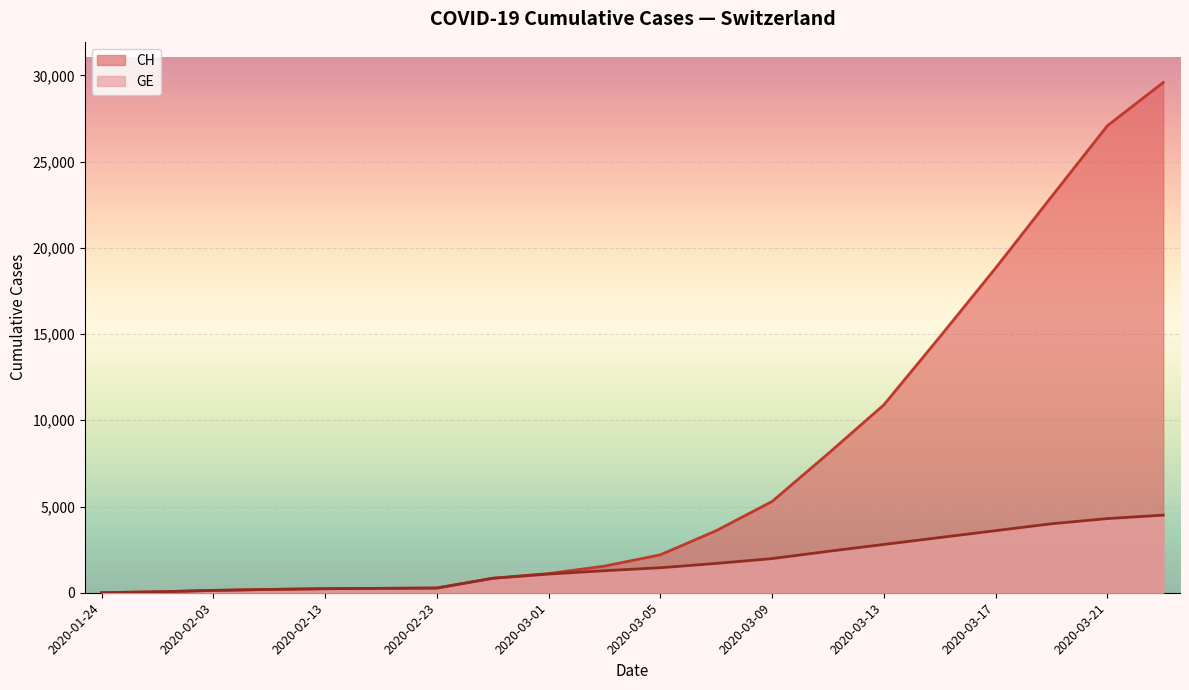

What is the greatest value displayed?

29587